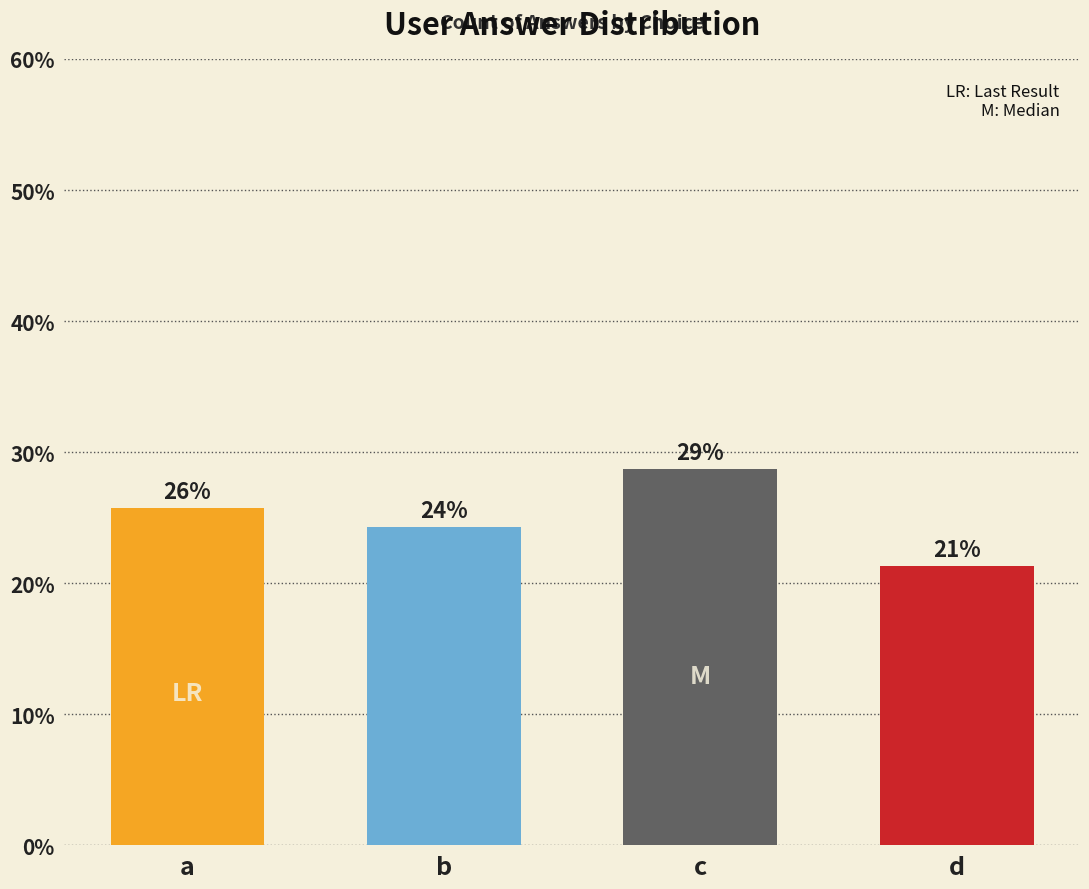

Are the bars horizontal?

No